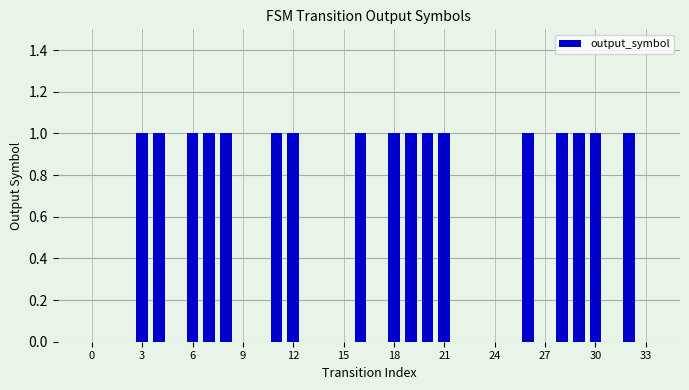

How many distinct data groups are displayed?

1